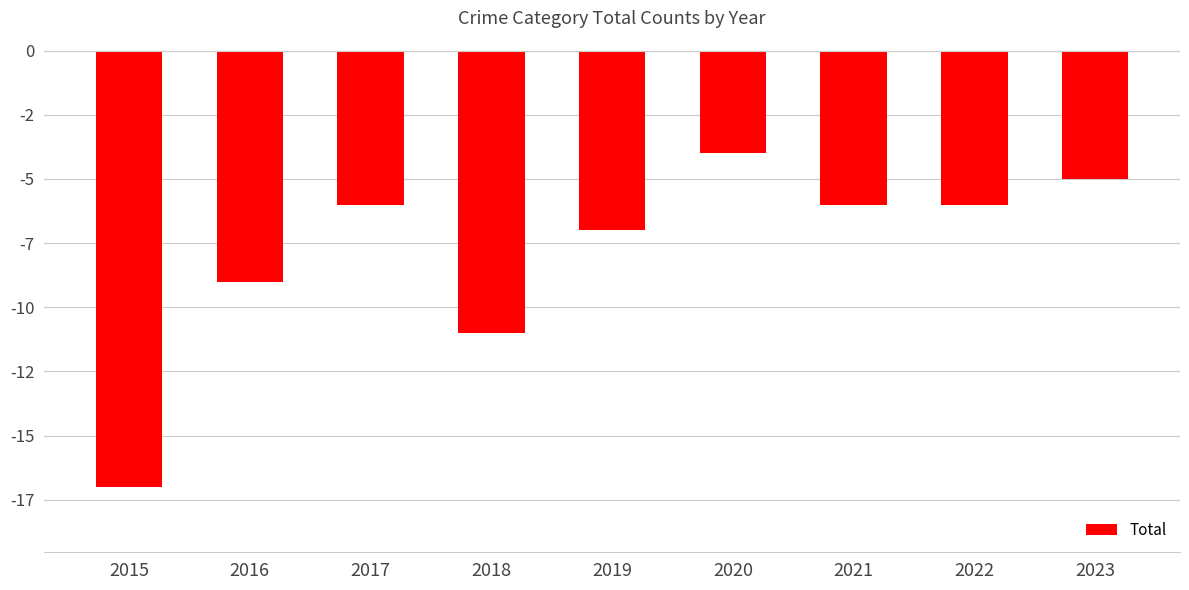

Does the chart contain any negative values?

Yes